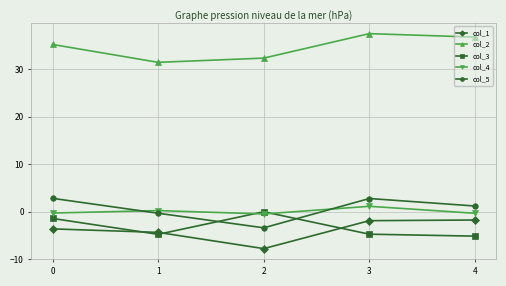

At which category does col_5 reach its first local peak?

3